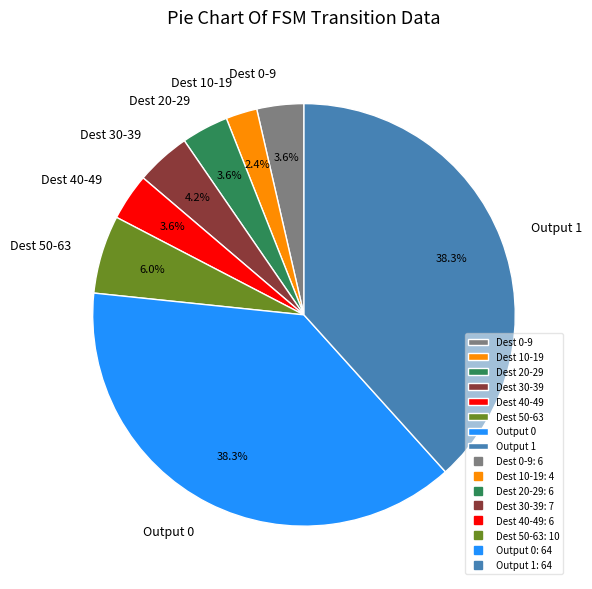

Combined, do Dest 50-63 and Output 1 account for over 50%?

No